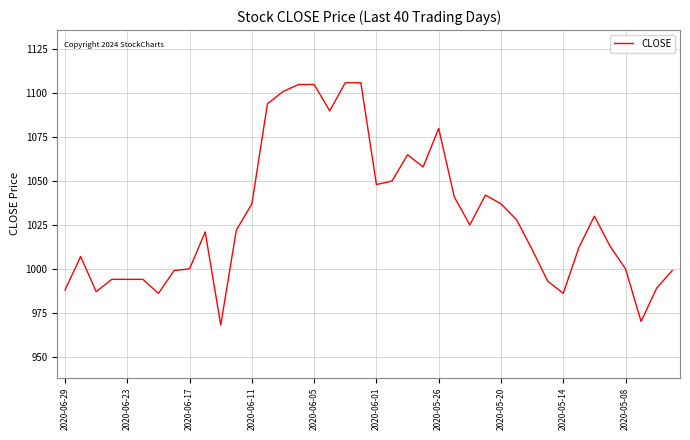

What is the greatest value displayed?

1106